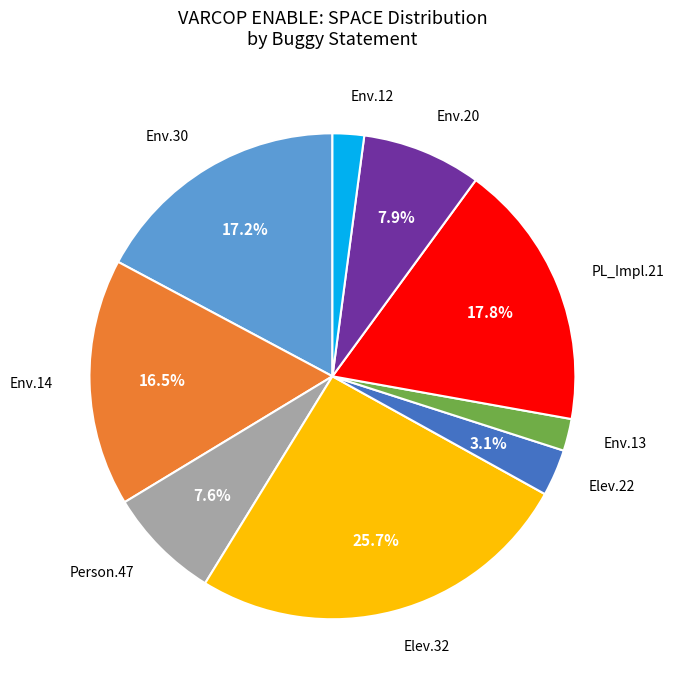

Does any single category account for the majority?

No